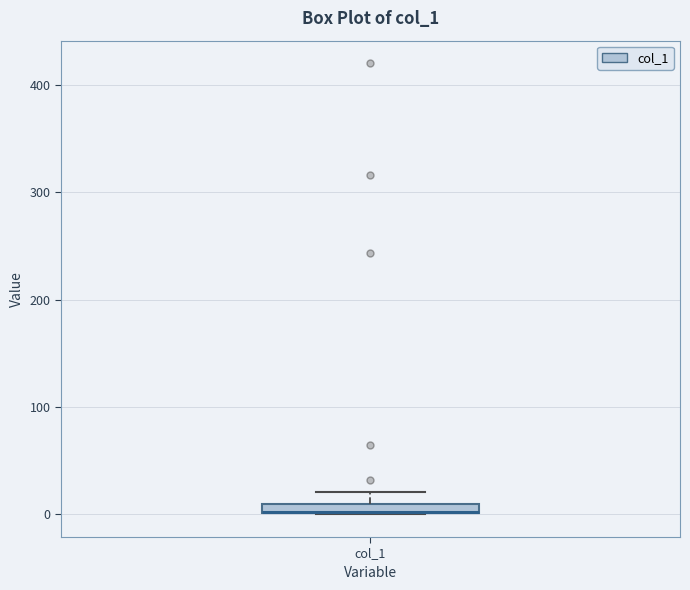

Where does the upper whisker of the box for col_1 end on the y-axis? The values are not printed on the chart, so give them approximately, as read against the axis.

20